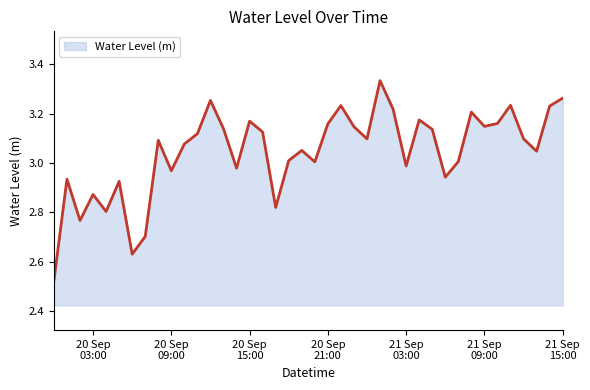

What is the difference between the maximum and minimum values?

0.8